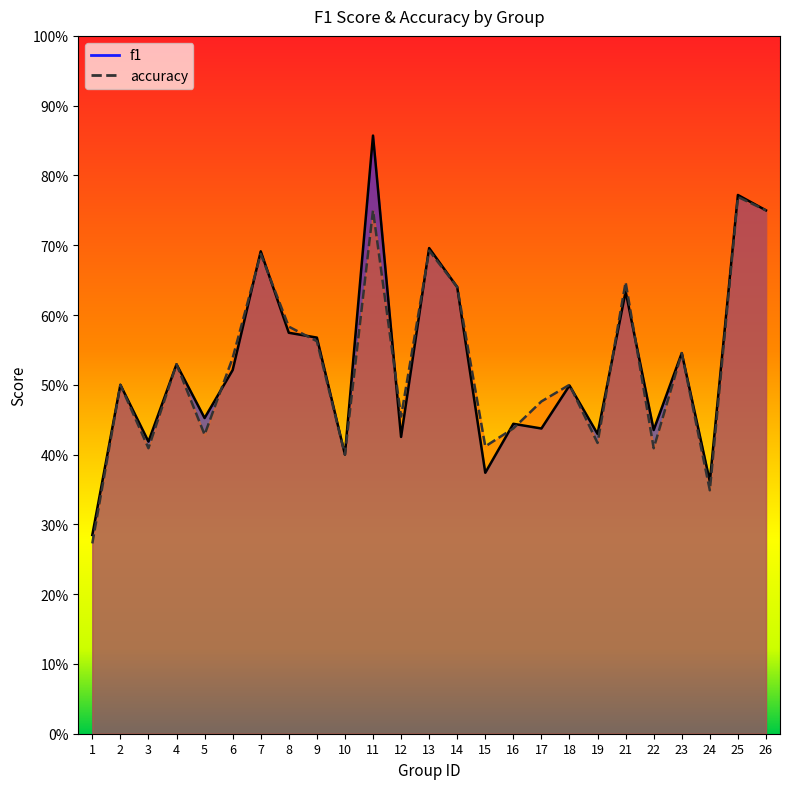

What is the average value of the accuracy series?

0.5